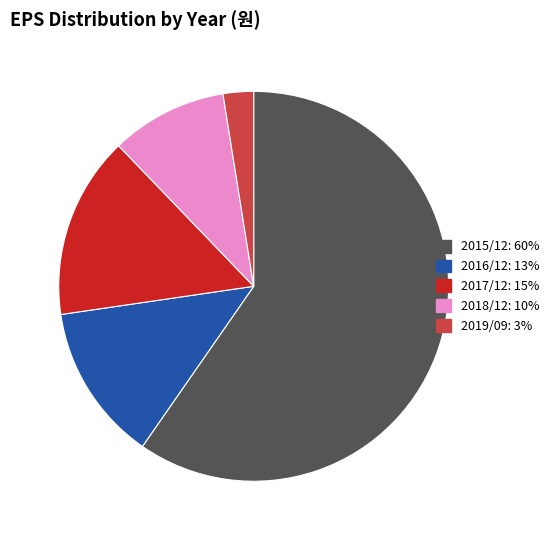

Is it true that 2018/12 is 1% of the pie?

False